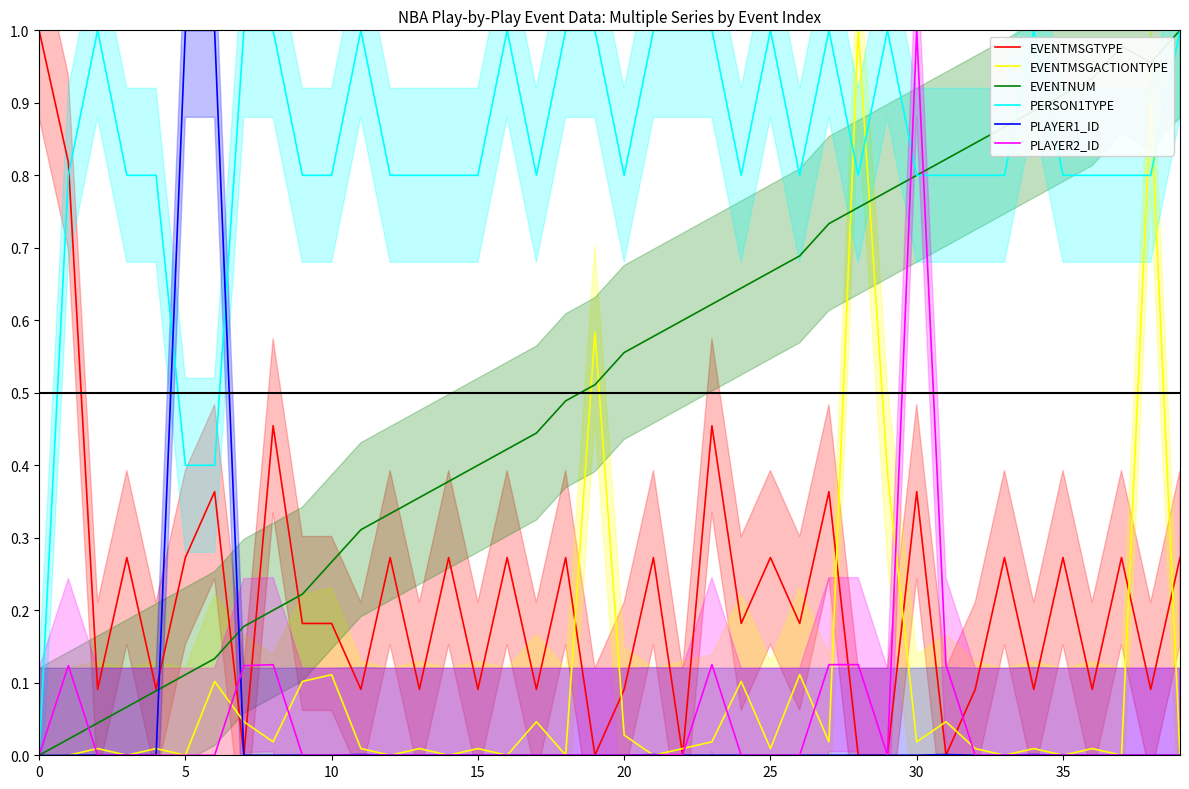

True or false: PERSON1TYPE has more than 1 points higher than both neighbors.

True